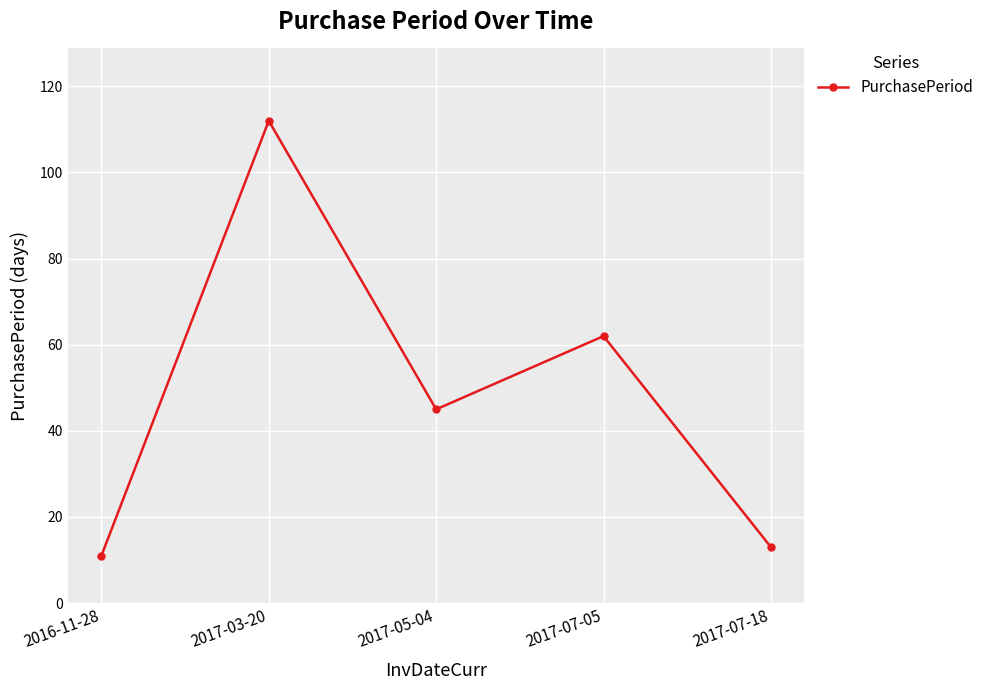

Reading left to right, list all the values displayed in this chart.

2016-11-28=11	2017-03-20=112	2017-05-04=45	2017-07-05=62	2017-07-18=13